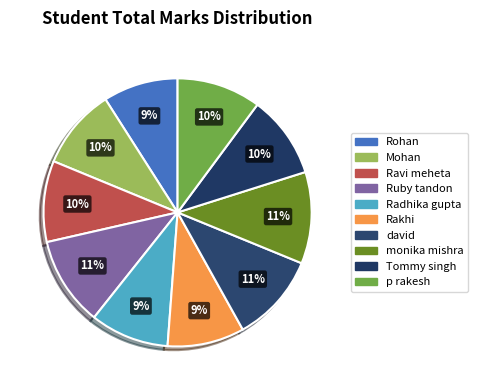

How many segments does this pie chart have?

10